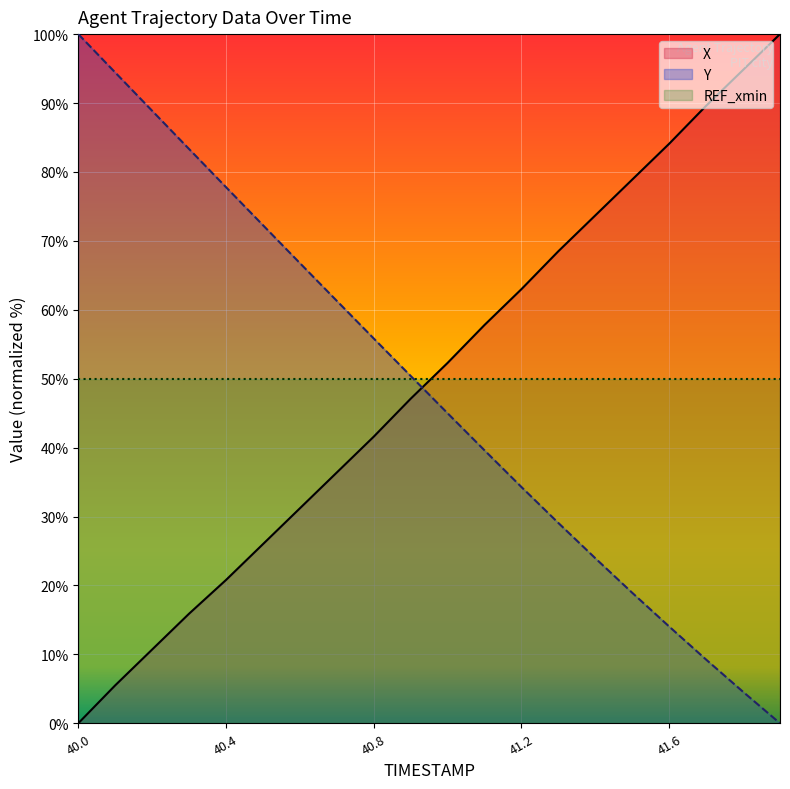

Where do Y and X first cross each other?

40.9 and 41.0